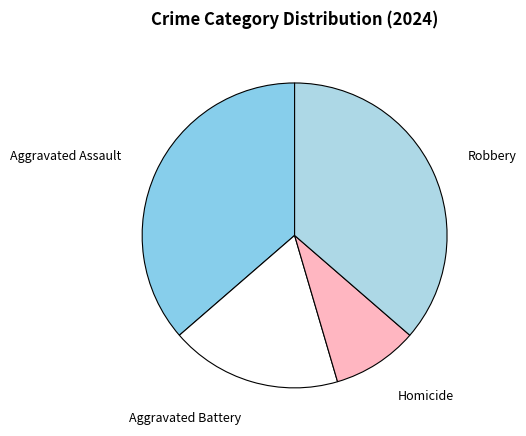

Is it true that Homicide is 17% of the pie?

False